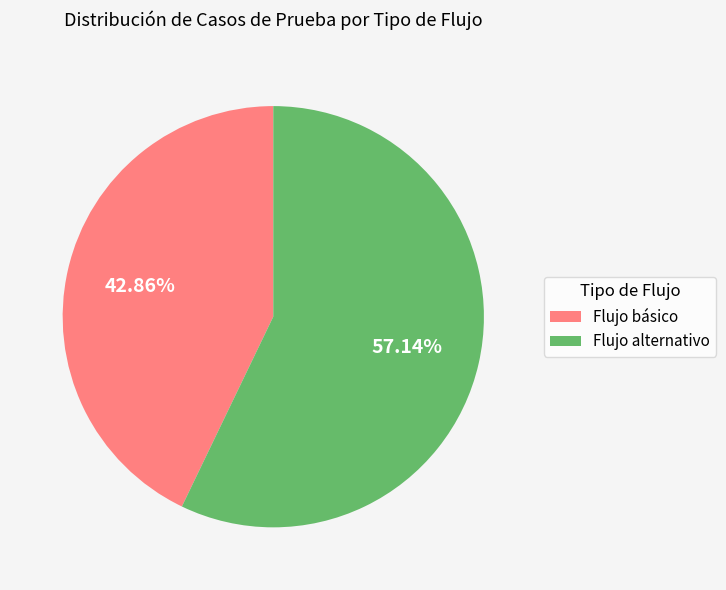

Is there any slice that represents more than half of the pie?

Yes